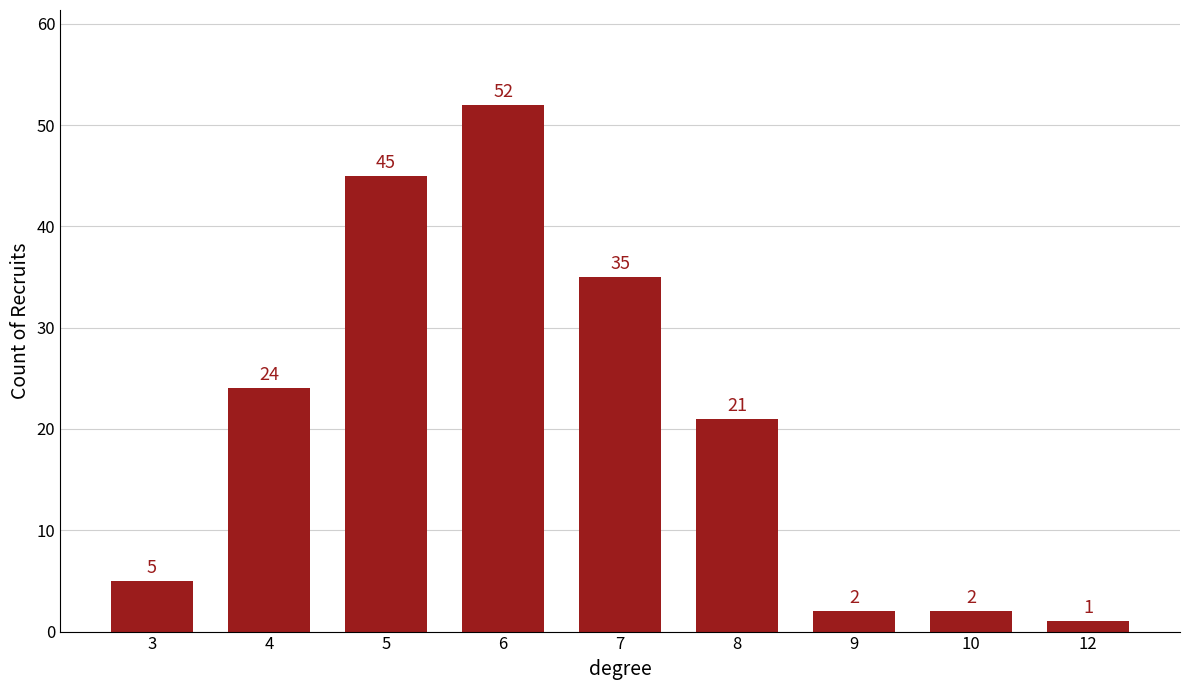

What is the maximum value shown in the chart?

52